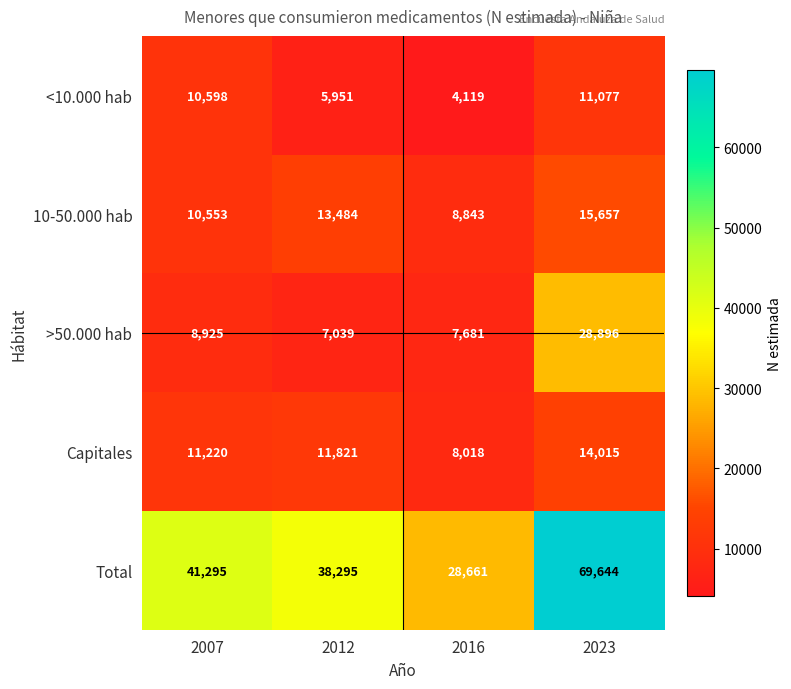

True or false: 10-50.000 hab has a value of 17404 at 2007.

False